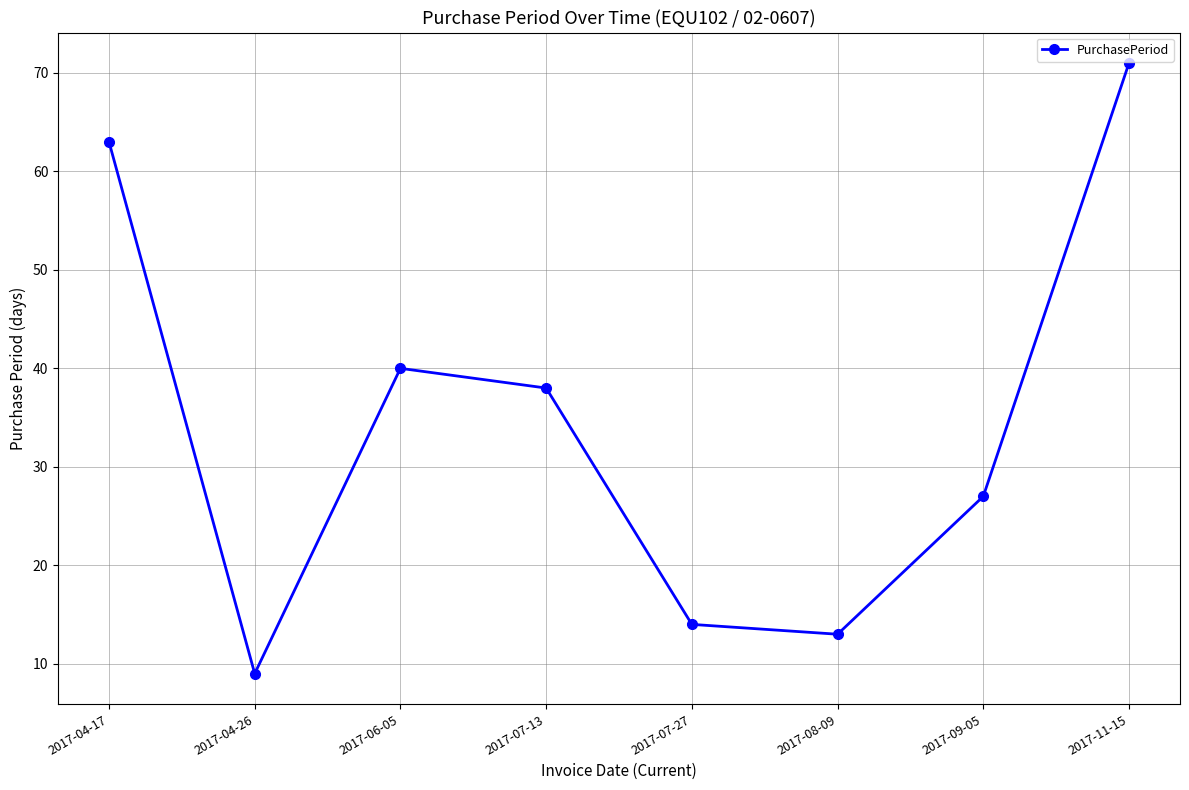

How many data points are less than 38?

4